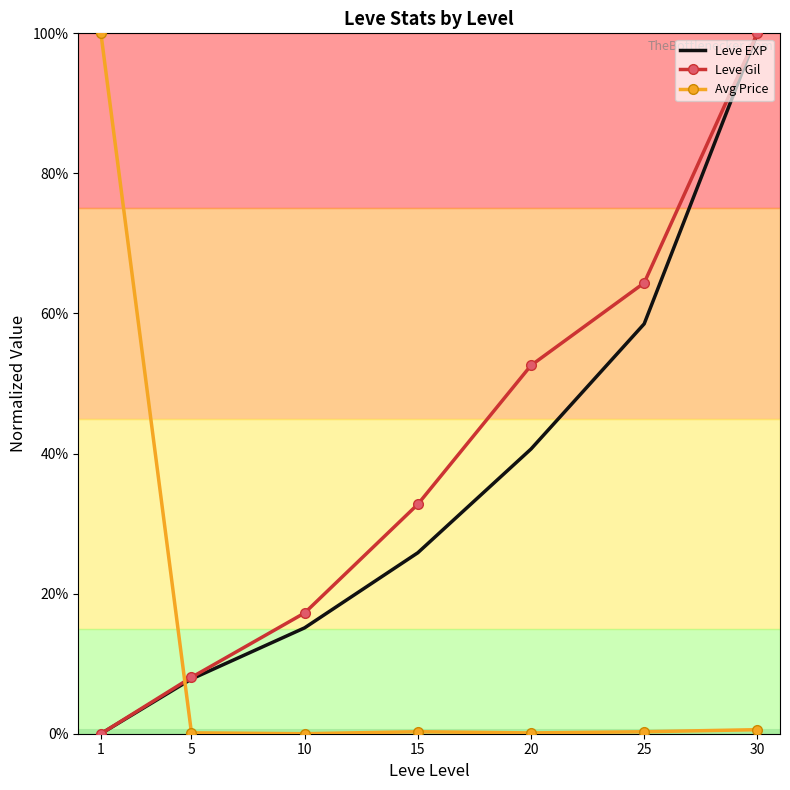

Rank the series by their maximum value, from lowest to highest.

Leve EXP, Leve Gil, Avg Price